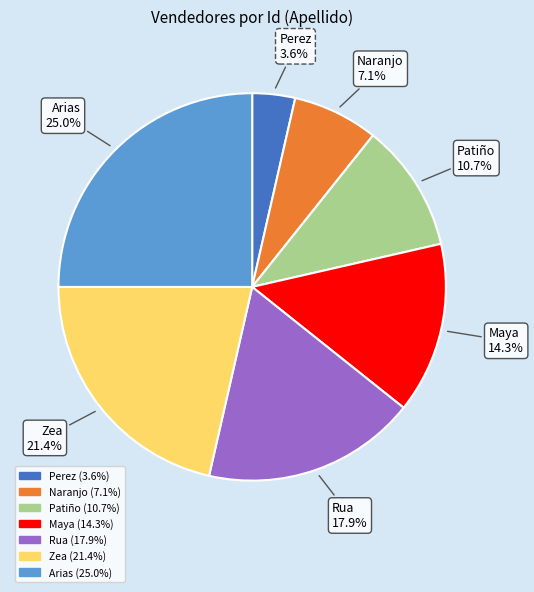

How many slices are in this pie chart?

7